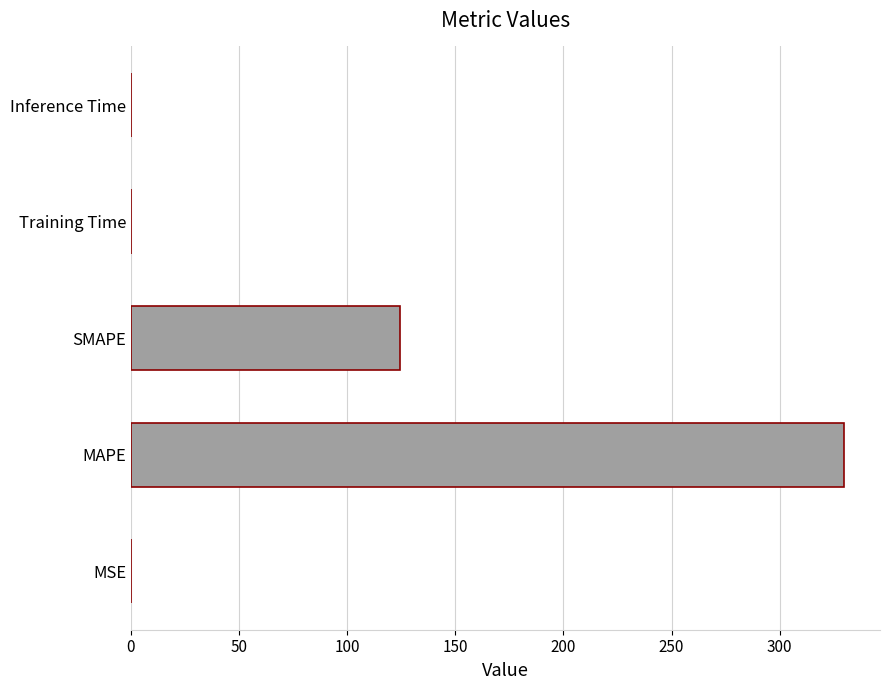

At which label is the value closest to 164?

SMAPE